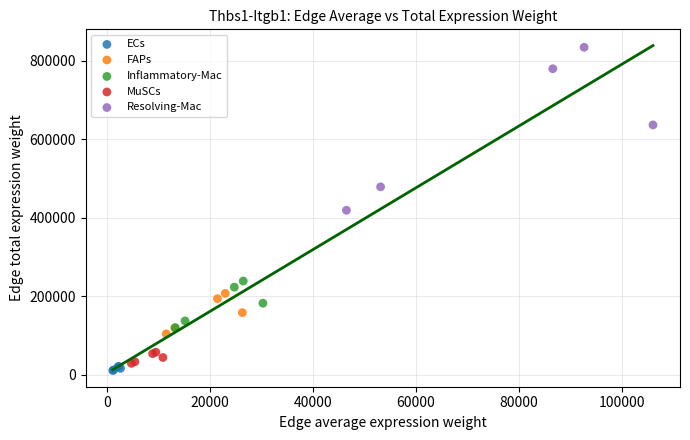

Which series contains the highest Y value?

Resolving-Mac